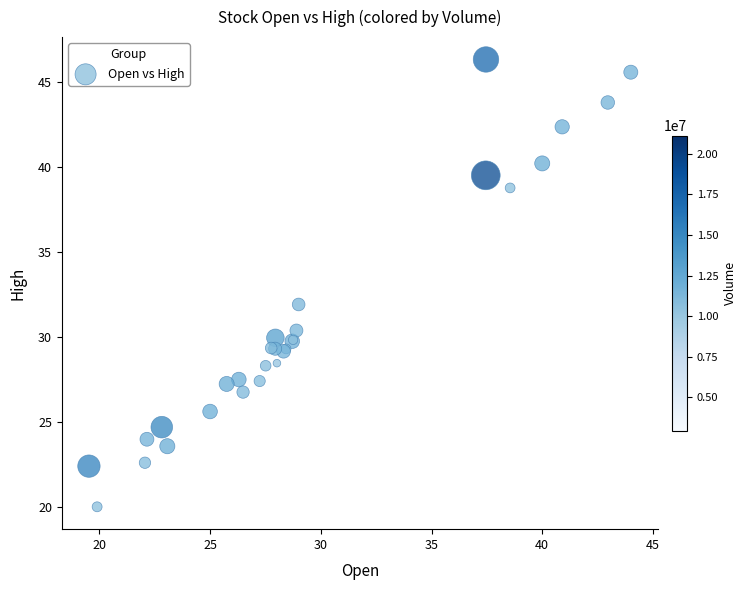

What Y value in the scatter plot is closest to 33?

31.9